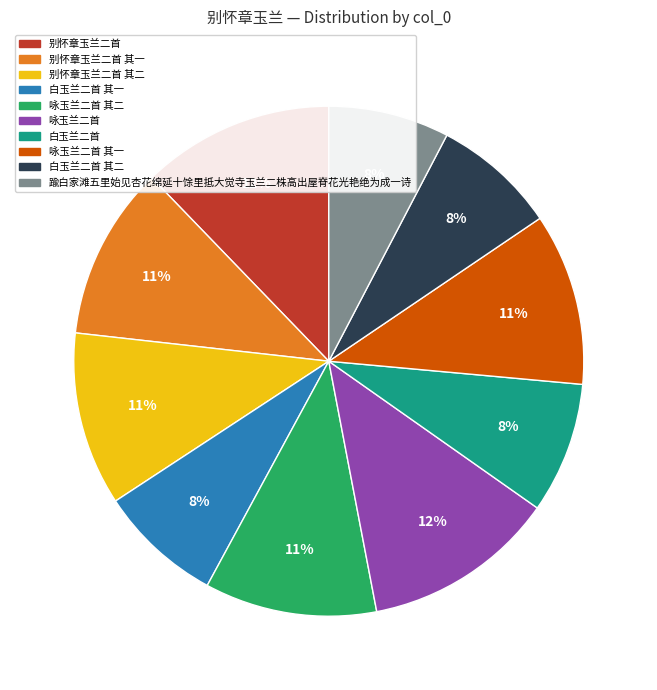

Is it true that 别怀章玉兰二首 其一 is 11% of the pie?

True